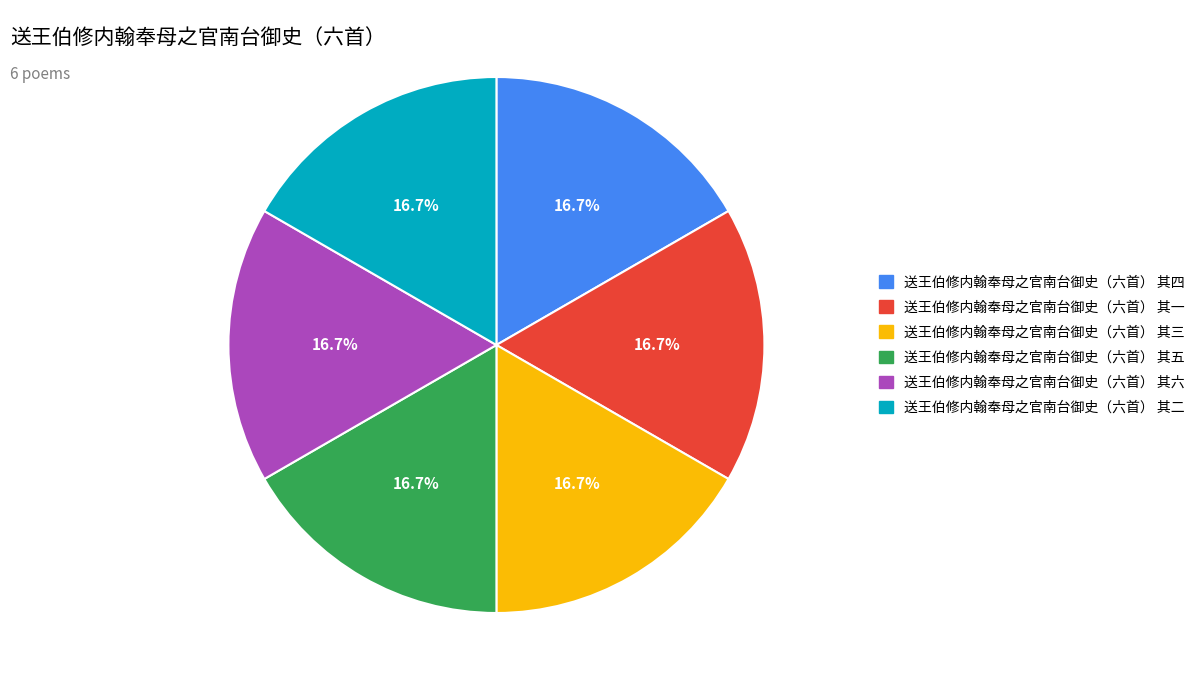

Does any single category account for the majority?

No